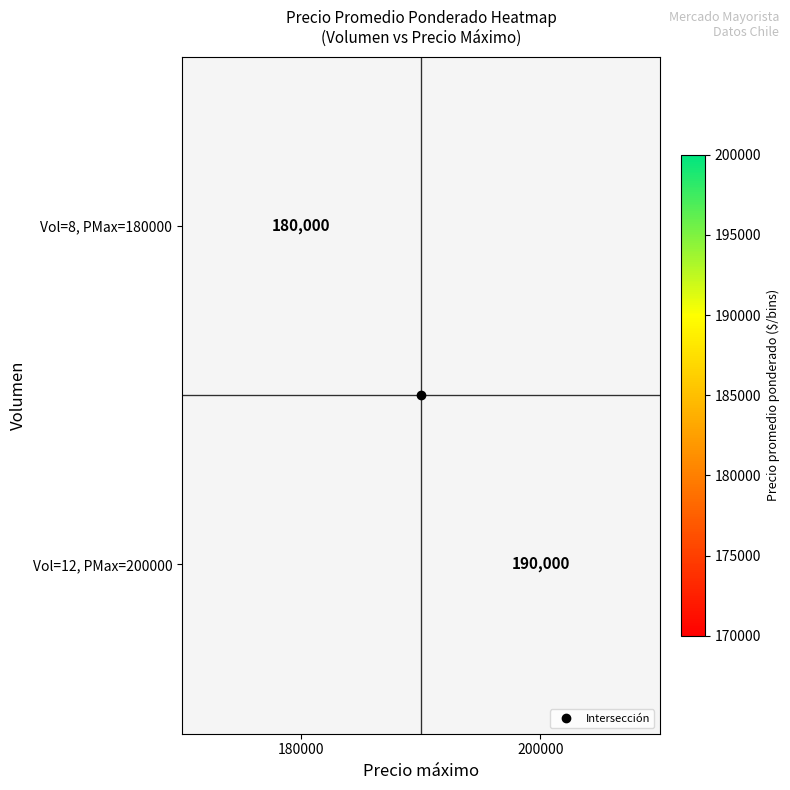

At how many categories does at least one series exceed 119007?

2